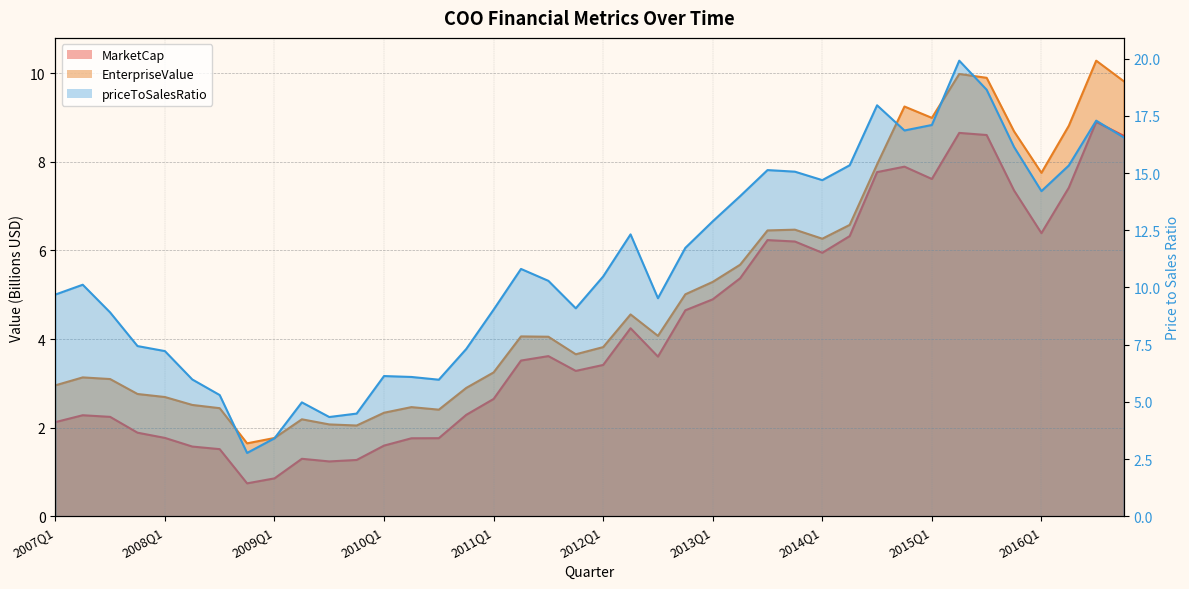

Reading left to right, transcribe all the data shown in this chart.

MarketCap: 2007Q1=2.1	2007Q2=2.3	2007Q3=2.2	2007Q4=1.9	2008Q1=1.8	2008Q2=1.6	2008Q3=1.5	2008Q4=0.7	2009Q1=0.9	2009Q2=1.3	2009Q3=1.2	2009Q4=1.3	2010Q1=1.6	2010Q2=1.8	2010Q3=1.8	2010Q4=2.3	2011Q1=2.6	2011Q2=3.5	2011Q3=3.6	2011Q4=3.3	2012Q1=3.4	2012Q2=4.2	2012Q3=3.6	2012Q4=4.6	2013Q1=4.9	2013Q2=5.4	2013Q3=6.2	2013Q4=6.2	2014Q1=5.9	2014Q2=6.3	2014Q3=7.8	2014Q4=7.9	2015Q1=7.6	2015Q2=8.7	2015Q3=8.6	2015Q4=7.4	2016Q1=6.4	2016Q2=7.4	2016Q3=8.9	2016Q4=8.6
EnterpriseValue: 2007Q1=3.0	2007Q2=3.1	2007Q3=3.1	2007Q4=2.8	2008Q1=2.7	2008Q2=2.5	2008Q3=2.4	2008Q4=1.6	2009Q1=1.8	2009Q2=2.2	2009Q3=2.1	2009Q4=2.0	2010Q1=2.3	2010Q2=2.5	2010Q3=2.4	2010Q4=2.9	2011Q1=3.2	2011Q2=4.1	2011Q3=4.1	2011Q4=3.7	2012Q1=3.8	2012Q2=4.6	2012Q3=4.1	2012Q4=5.0	2013Q1=5.3	2013Q2=5.7	2013Q3=6.5	2013Q4=6.5	2014Q1=6.3	2014Q2=6.6	2014Q3=7.9	2014Q4=9.2	2015Q1=9.0	2015Q2=10.0	2015Q3=9.9	2015Q4=8.7	2016Q1=7.8	2016Q2=8.8	2016Q3=10.3	2016Q4=9.8
priceToSalesRatio: 2007Q1=9.7	2007Q2=10.1	2007Q3=8.9	2007Q4=7.4	2008Q1=7.2	2008Q2=6.0	2008Q3=5.3	2008Q4=2.8	2009Q1=3.4	2009Q2=5.0	2009Q3=4.3	2009Q4=4.5	2010Q1=6.1	2010Q2=6.1	2010Q3=6.0	2010Q4=7.3	2011Q1=9.0	2011Q2=10.8	2011Q3=10.3	2011Q4=9.1	2012Q1=10.5	2012Q2=12.3	2012Q3=9.5	2012Q4=11.7	2013Q1=12.9	2013Q2=14.0	2013Q3=15.1	2013Q4=15.1	2014Q1=14.7	2014Q2=15.3	2014Q3=18.0	2014Q4=16.9	2015Q1=17.1	2015Q2=19.9	2015Q3=18.6	2015Q4=16.1	2016Q1=14.2	2016Q2=15.3	2016Q3=17.3	2016Q4=16.6